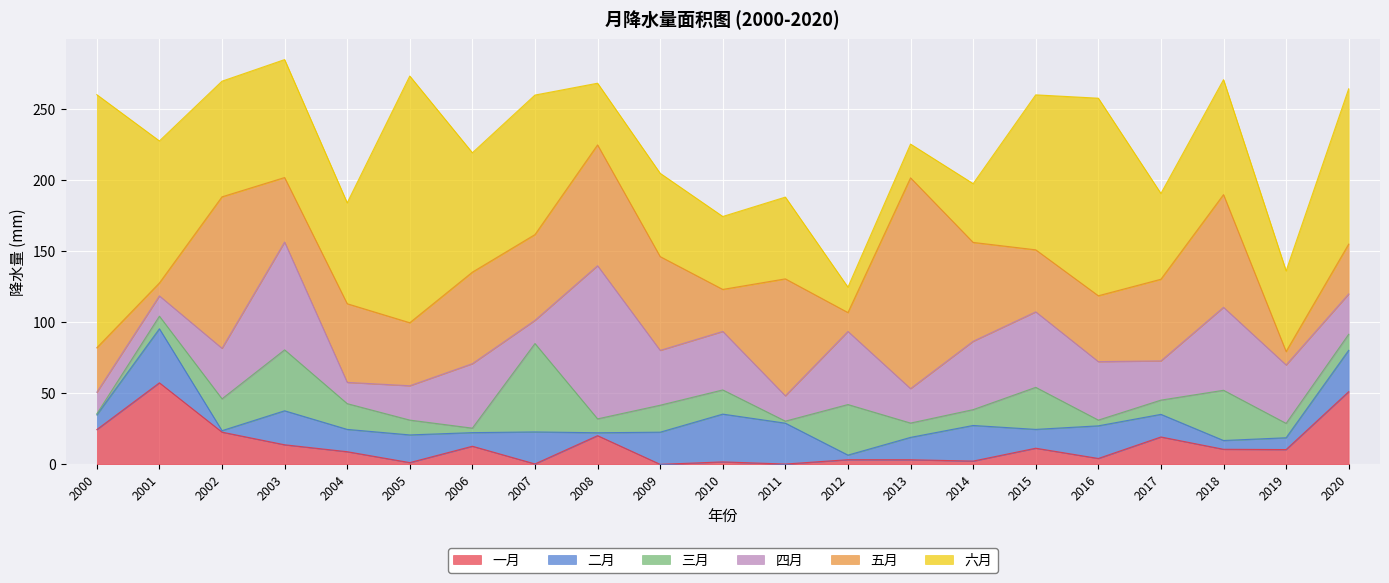

Does the chart display data point markers on the line(s)?

No